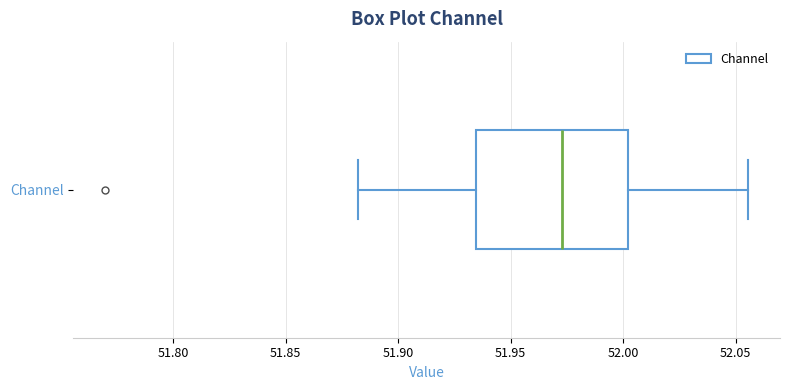

Read this box plot against the x-axis: the position of the median line, the range covered by the box, and the ends of both whiskers. The values are not printed on the chart, so give them approximately, as read against the axis.

median 51.975, box 51.935 to 52.000, whiskers 51.880 to 52.055